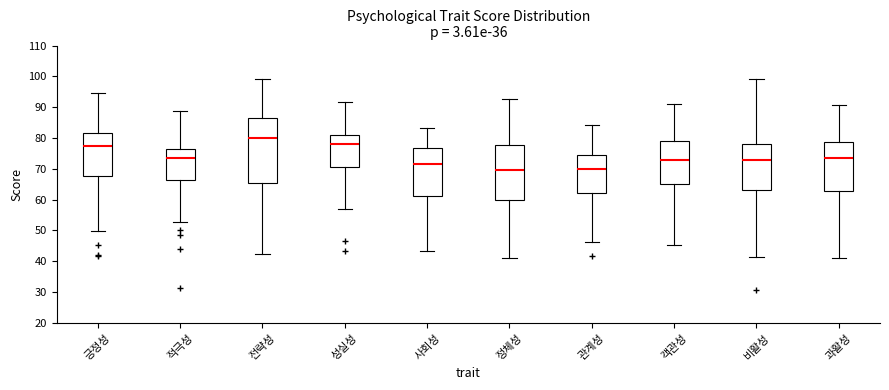

Which box is the tallest, from its lower edge to its upper edge?

전략성